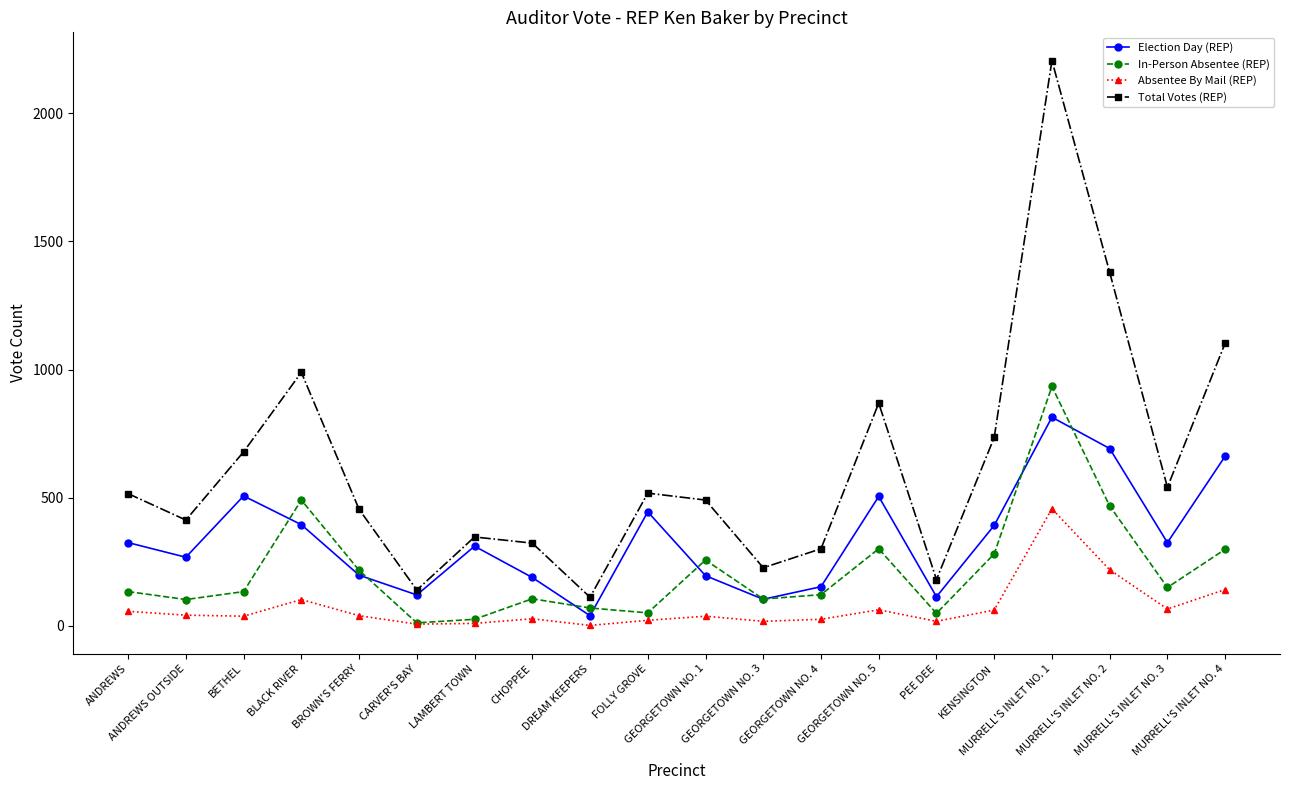

What is the value of the Total Votes (REP) point at the 16th from the left?

735